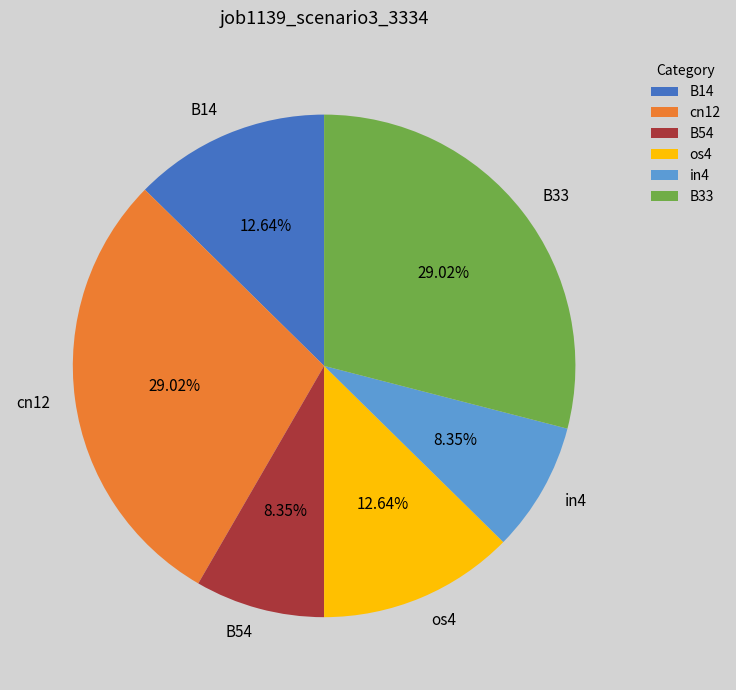

To the nearest percent, what is the difference between the largest and smallest slice percentages?

21%